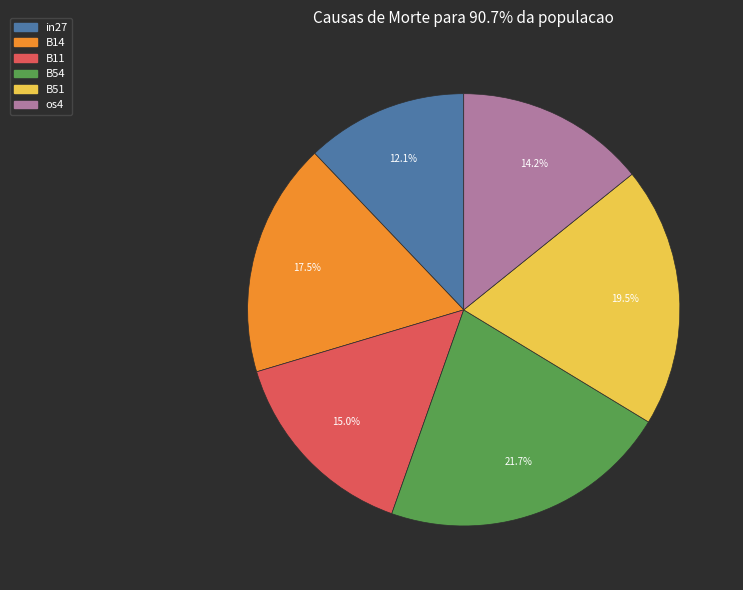

Is there any slice that represents more than half of the pie?

No